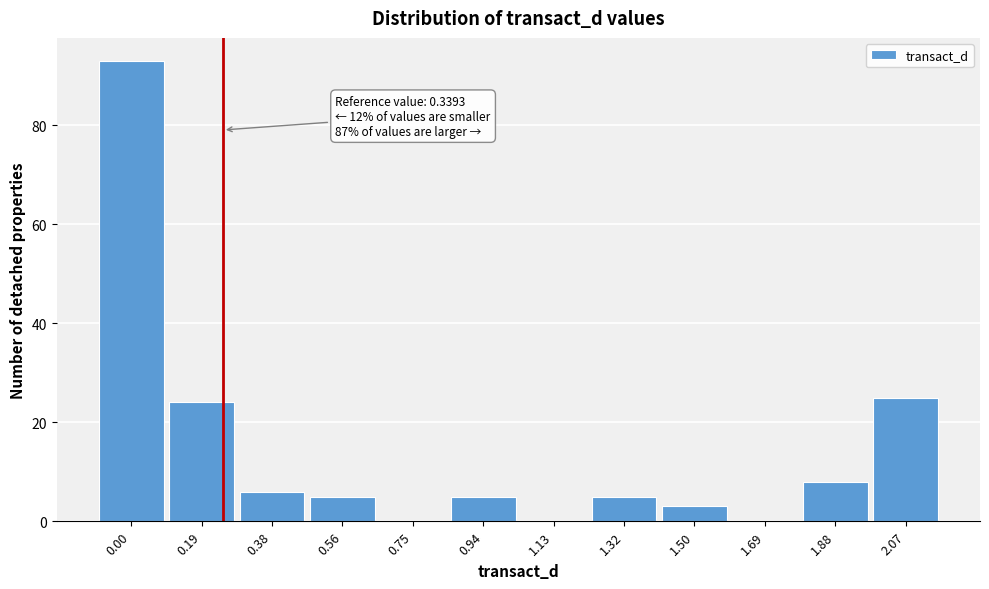

Reading left to right, list all the values displayed in this chart.

0.00=93	0.19=24	0.38=6	0.56=5	0.75=0	0.94=5	1.13=0	1.32=5	1.50=3	1.69=0	1.88=8	2.07=25